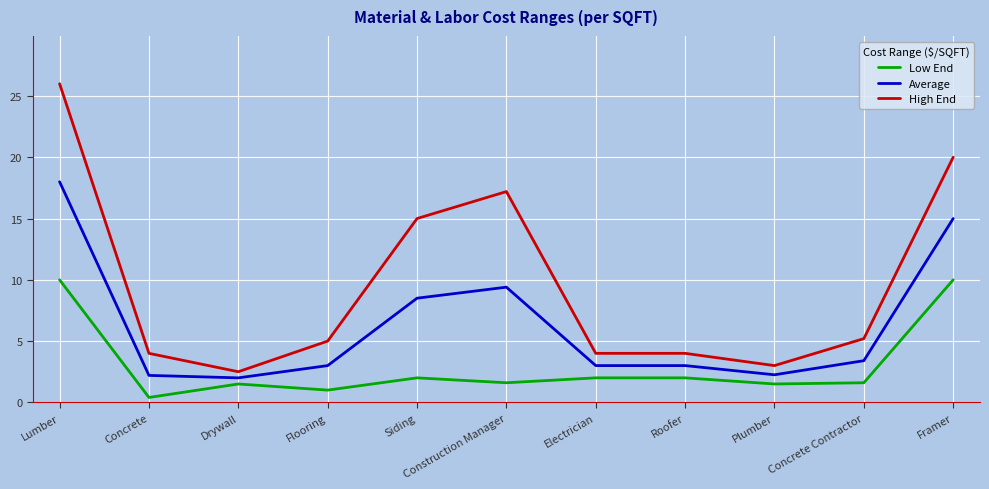

Does the chart have visible grid lines?

Yes